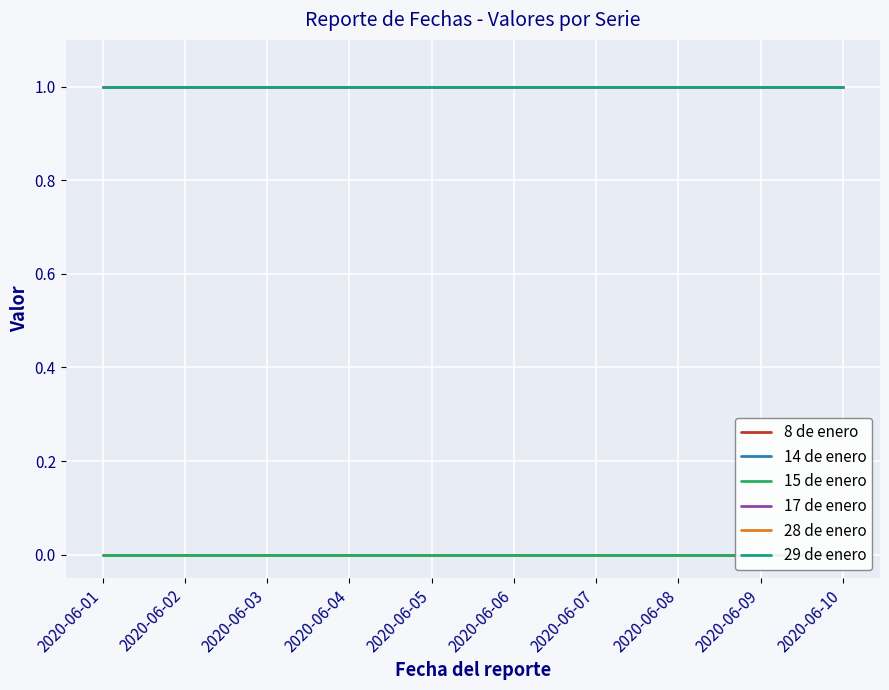

Read the 28 de enero value at 2020-06-08.

1